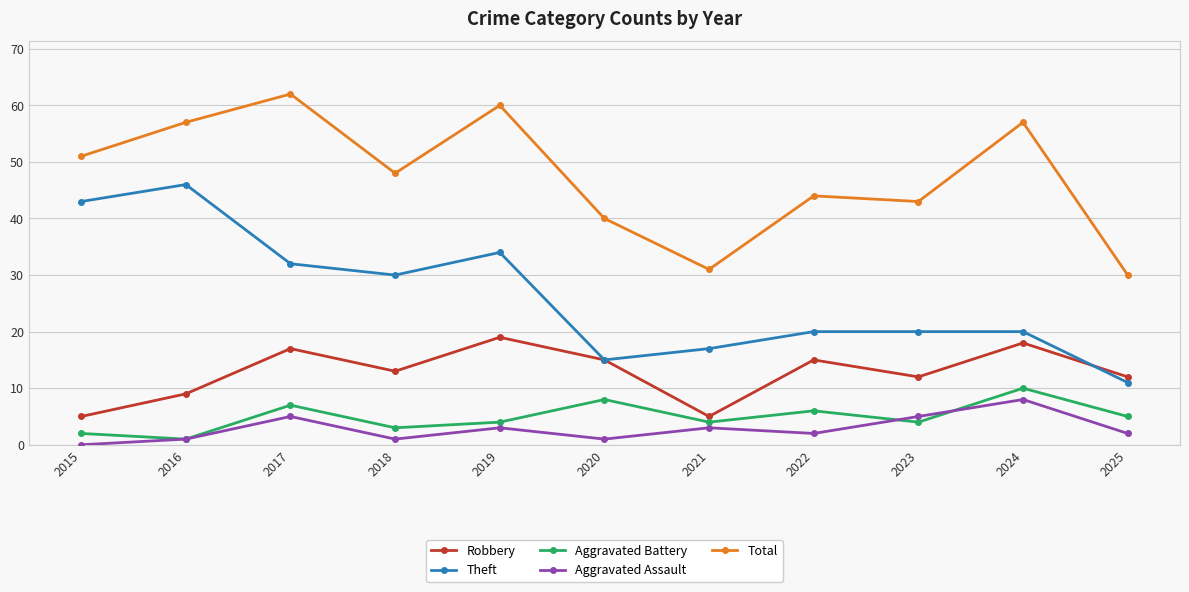

Which series has the largest range (max minus min)?

Theft